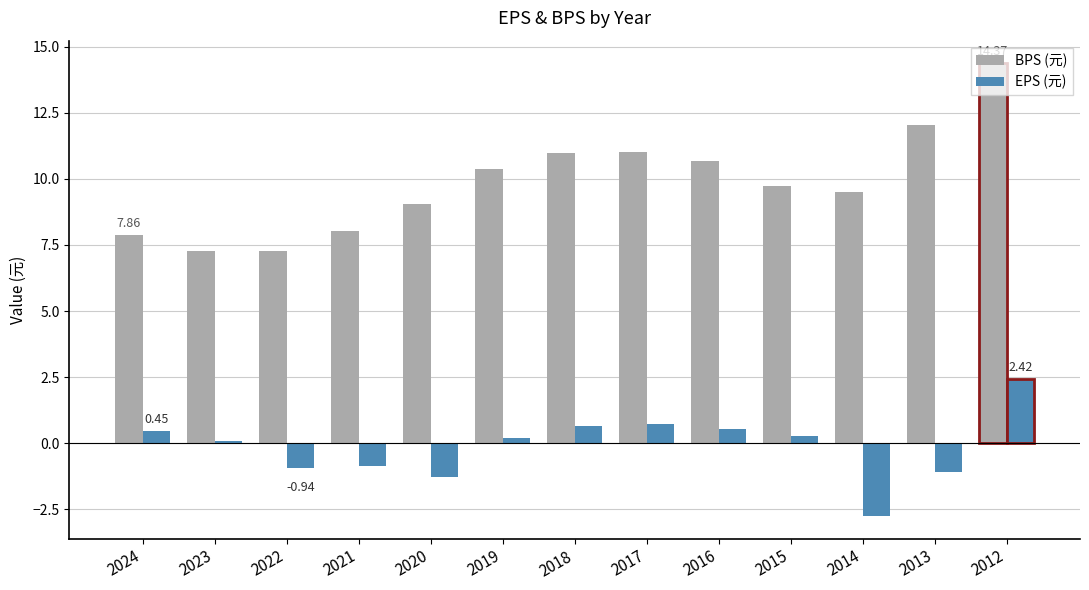

Which series has the largest total across all categories?

BPS (元)